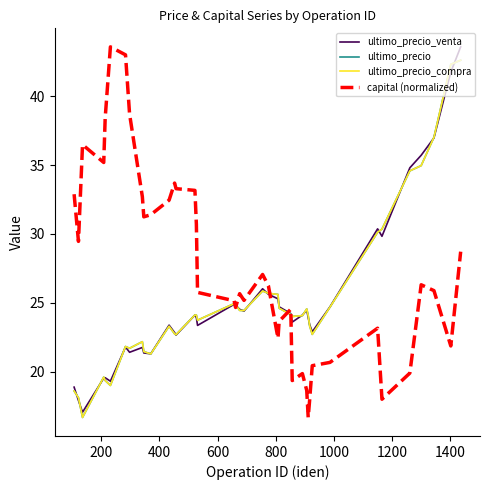

List the series in order of their peak value, highest first.

ultimo_precio_venta, capital (normalized), ultimo_precio, ultimo_precio_compra